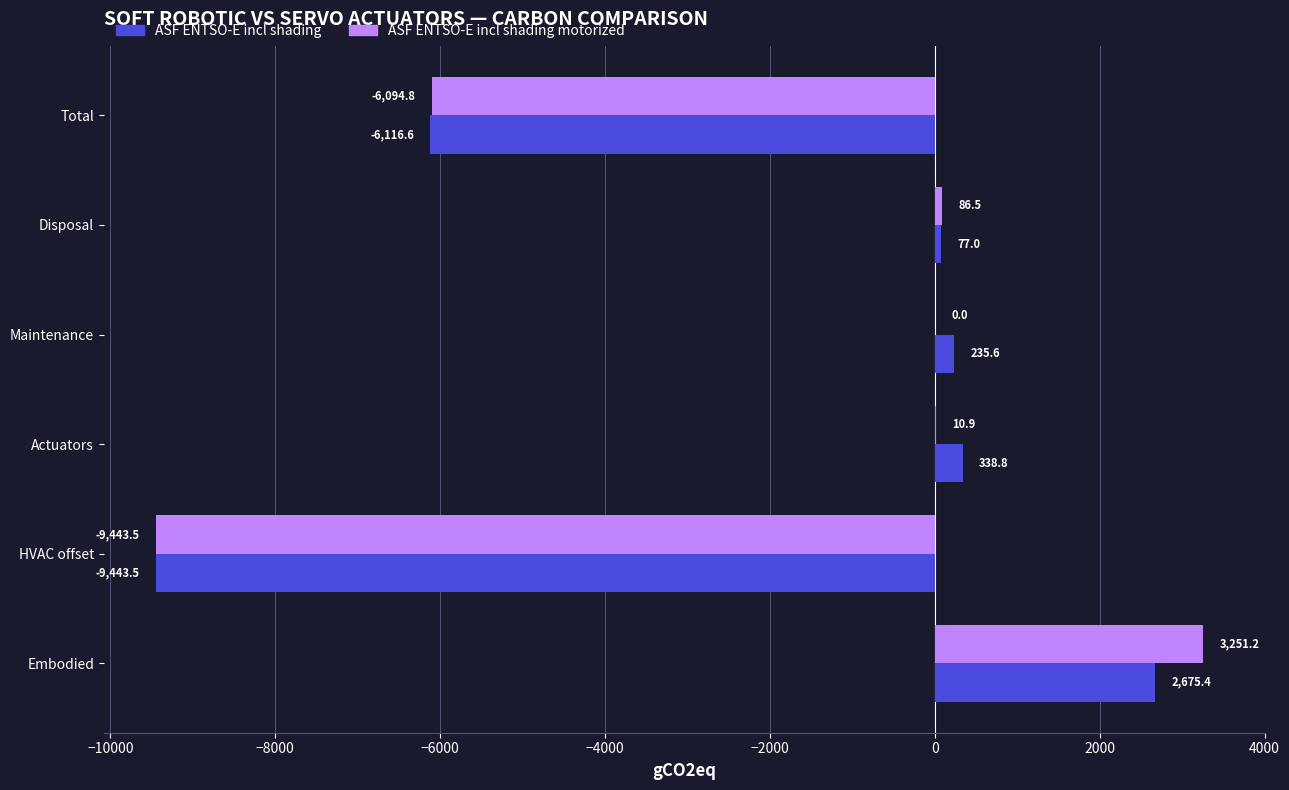

What is the sum of all ASF ENTSO-E incl shading values?

-12233.3